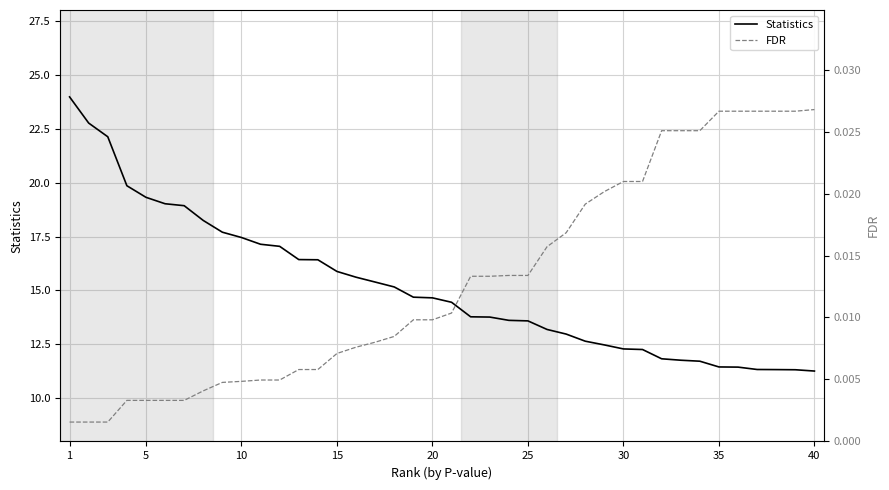

List the series in order of their peak value, lowest first.

FDR, Statistics